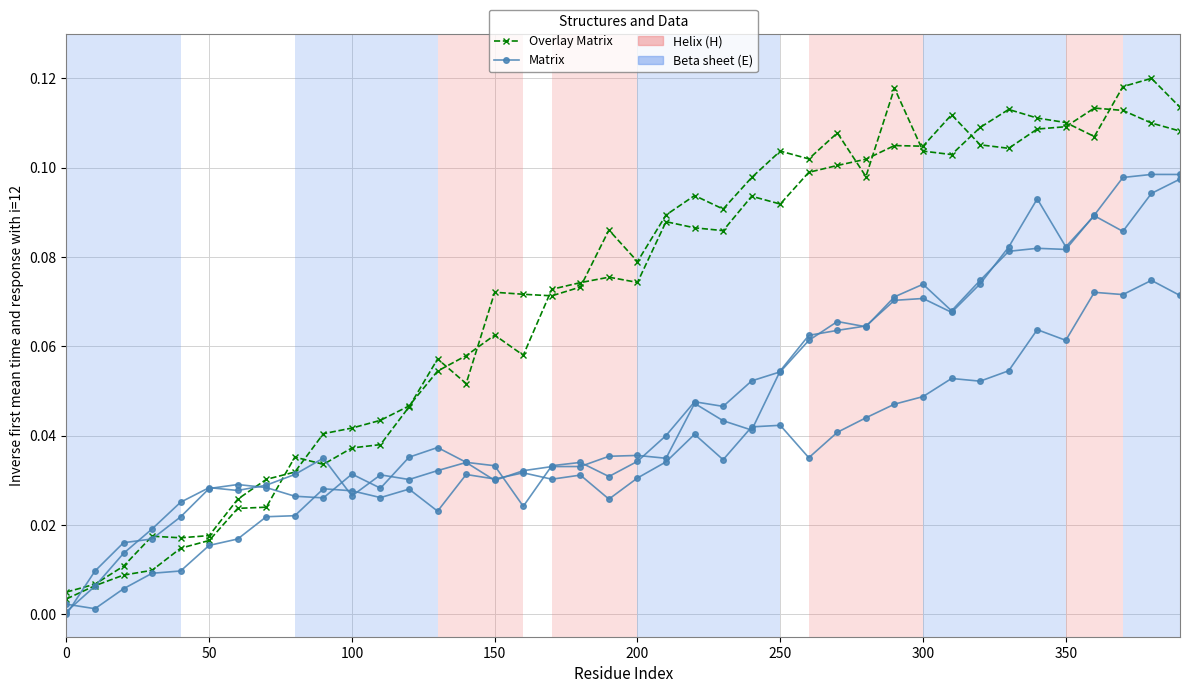

Which series has the largest total across all categories?

Overlay Matrix